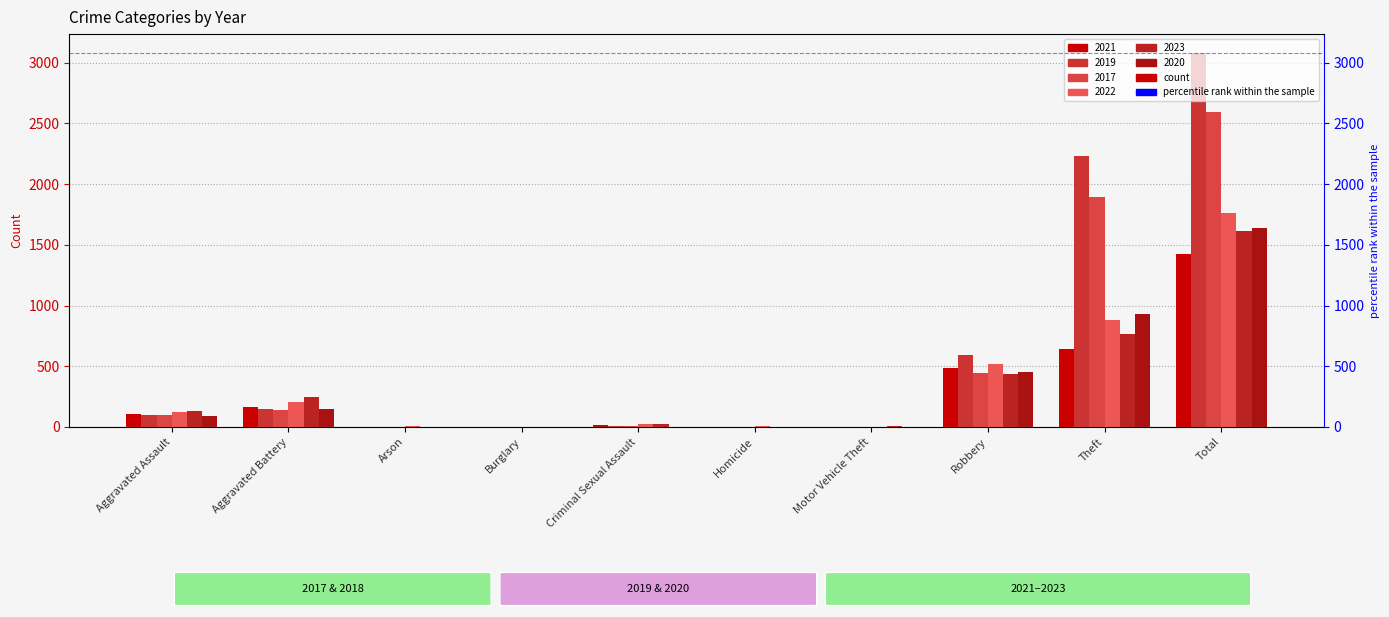

How many bars are there in total?

60